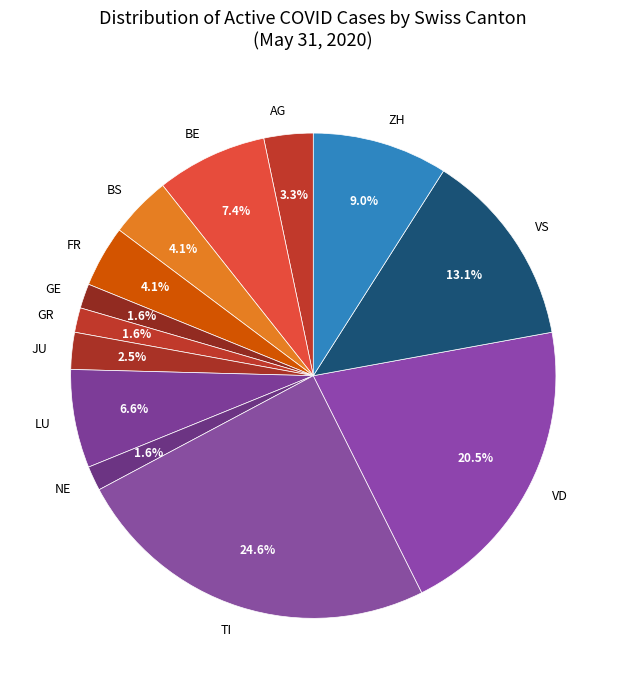

Approximately how many times larger is the value at GE compared to TI?

0.1